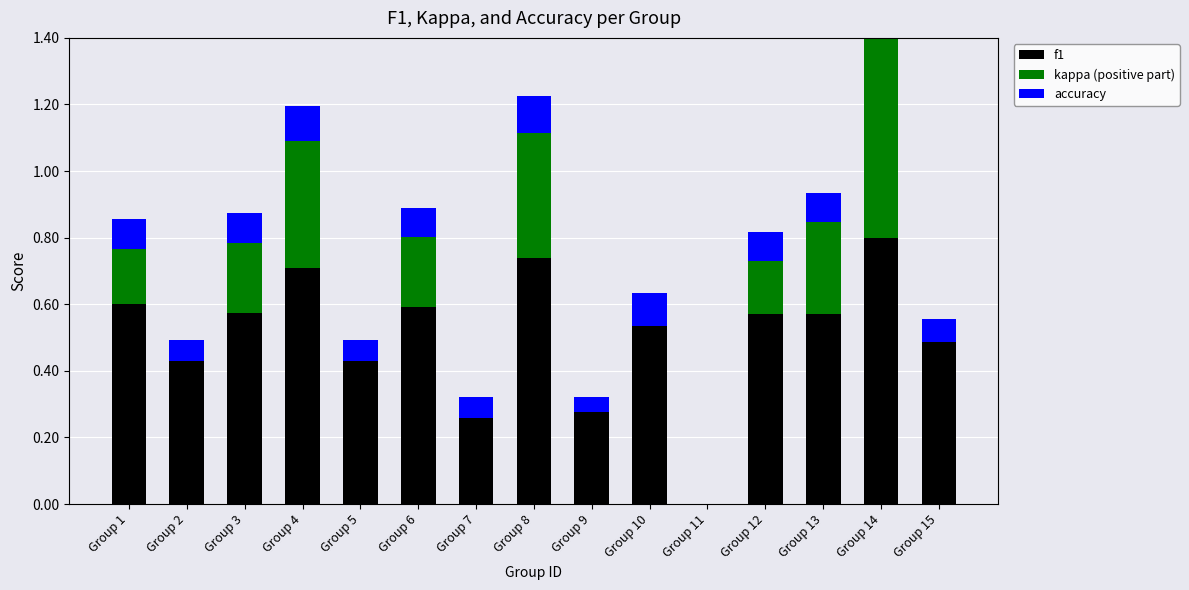

True or false: accuracy has a value of 0.1 at Group 15.

True